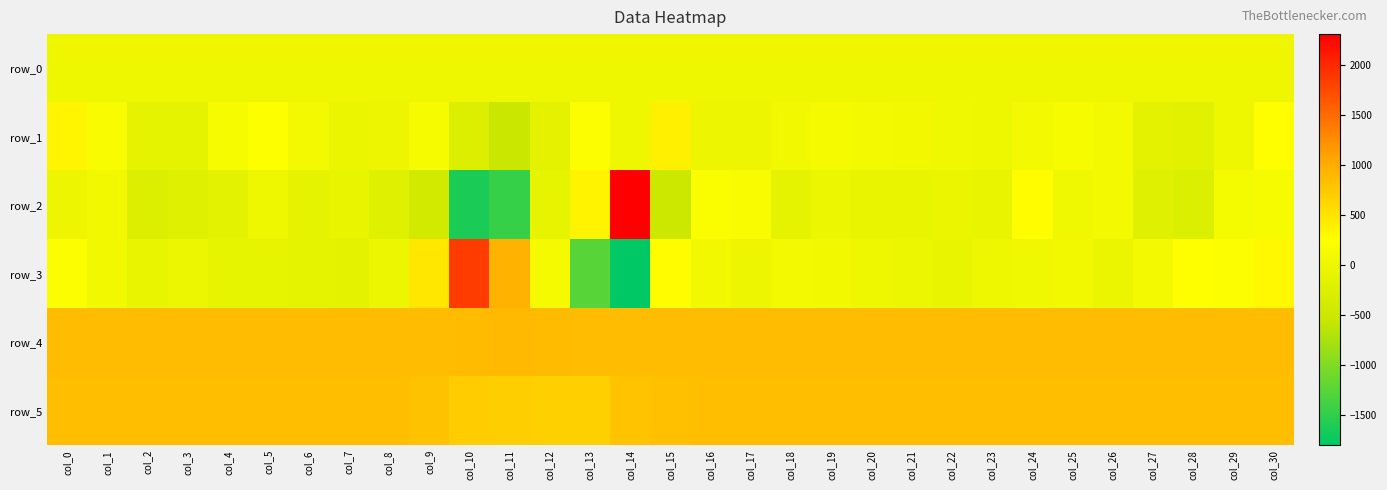

What is the sum of the row_3 values at col_16 and col_6?

-73.0